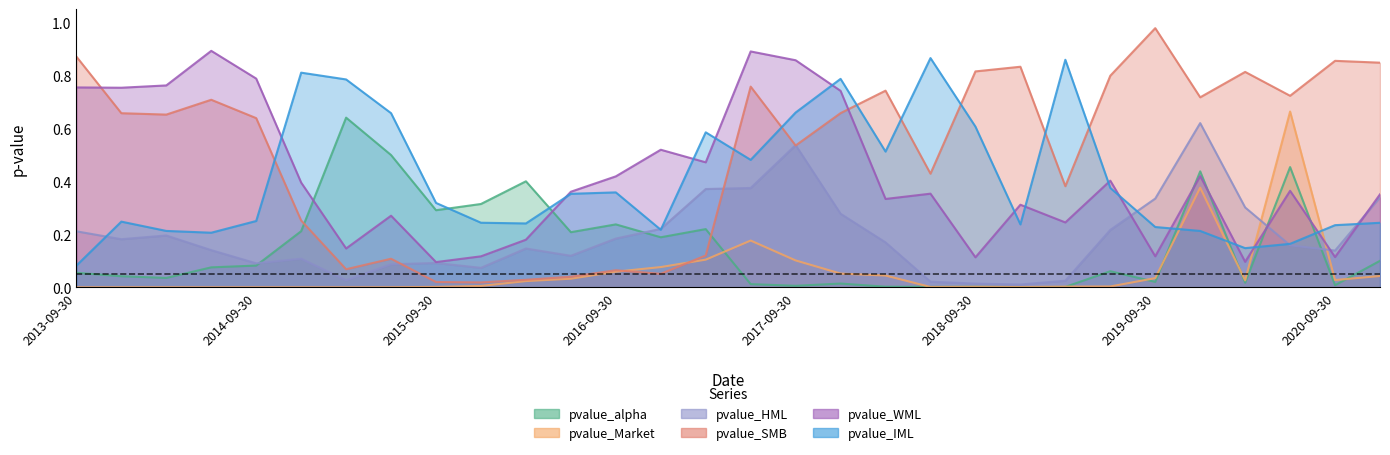

At which category is the sum across all series the highest?

2019-12-31